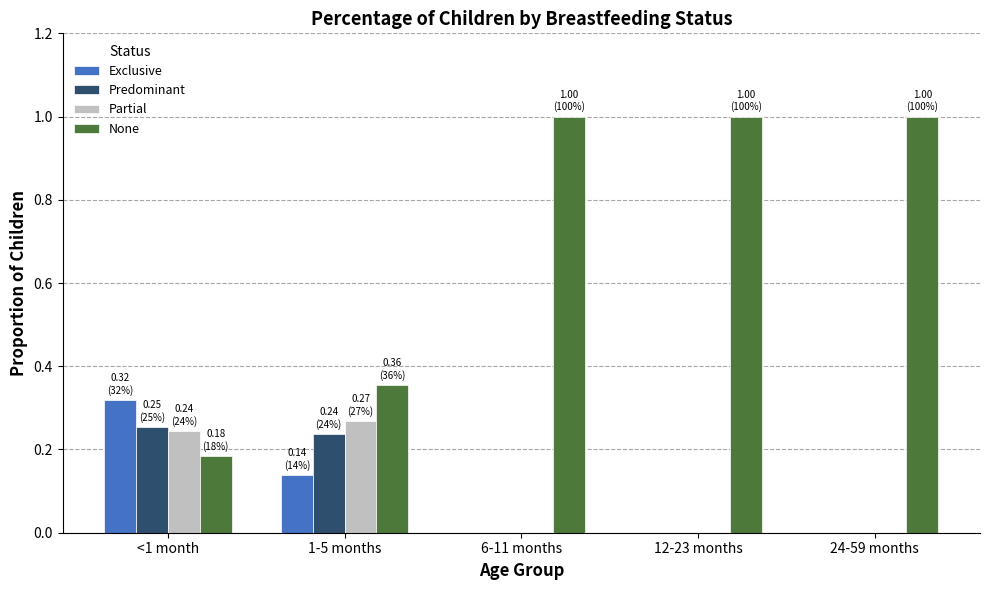

Is the value of Exclusive at 6-11 months greater than the value of Partial at 1-5 months?

No